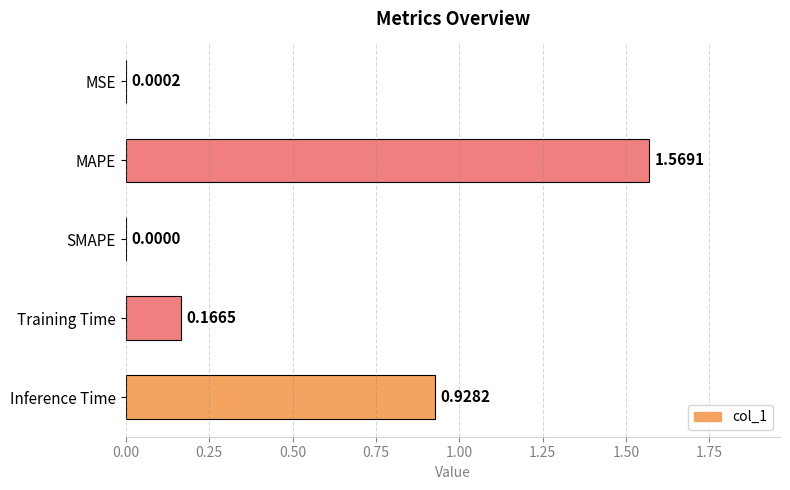

Which label corresponds to the largest value in the chart?

MAPE